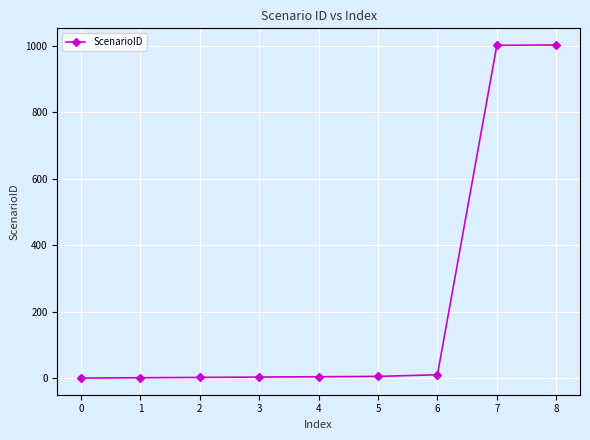

How many distinct data groups are displayed?

1